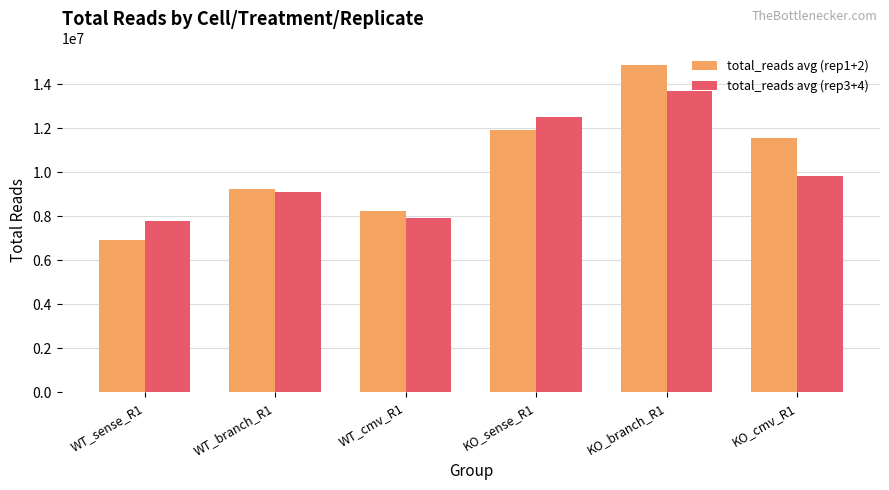

True or false: total_reads avg (rep3+4) has a value of 2560175.5 at KO_cmv_R1.

False